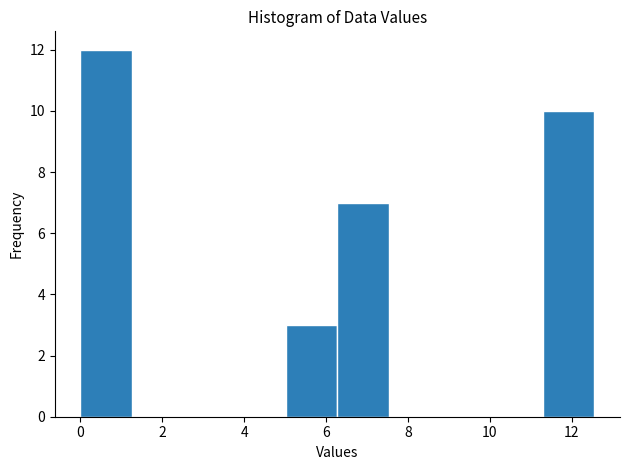

Reading left to right, transcribe this chart: for each bar, give the range it covers on the x-axis and its height. Neither the bar edges nor the heights are printed on the chart, so give them approximately, as read against the axes.

0.0 to 1.2: 12
1.2 to 2.6: 0
2.6 to 3.8: 0
3.8 to 5.0: 0
5.0 to 6.2: 3
6.2 to 7.6: 7
7.6 to 8.8: 0
8.8 to 10.0: 0
10.0 to 11.2: 0
11.2 to 12.6: 10